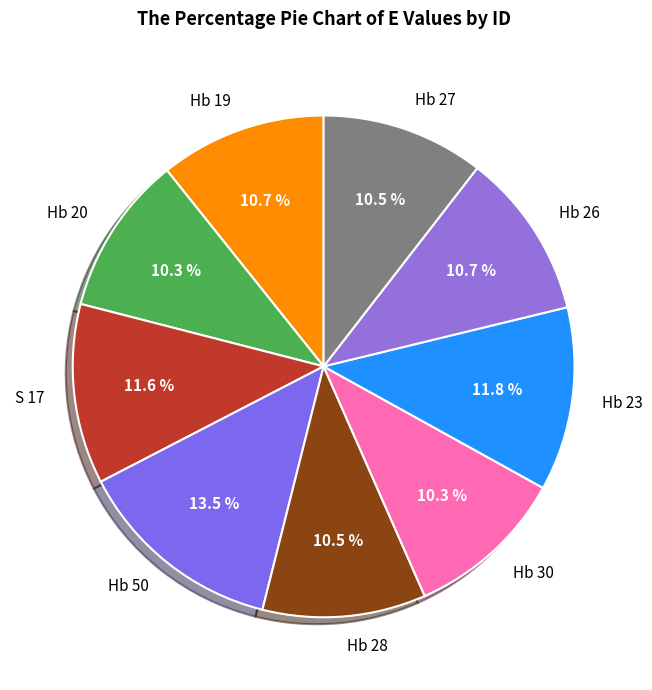

Which slice is the largest?

Hb 50